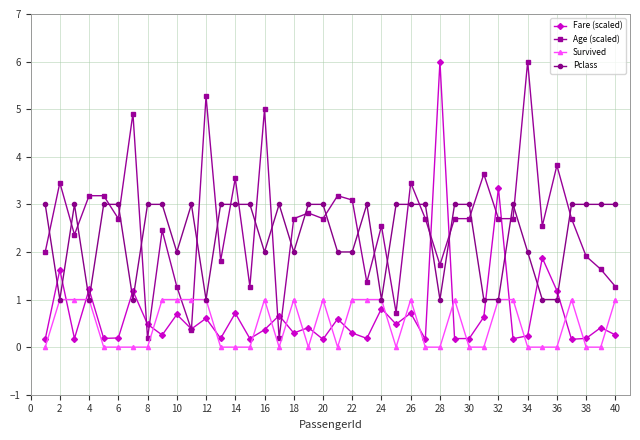

Does the chart display data point markers on the line(s)?

Yes